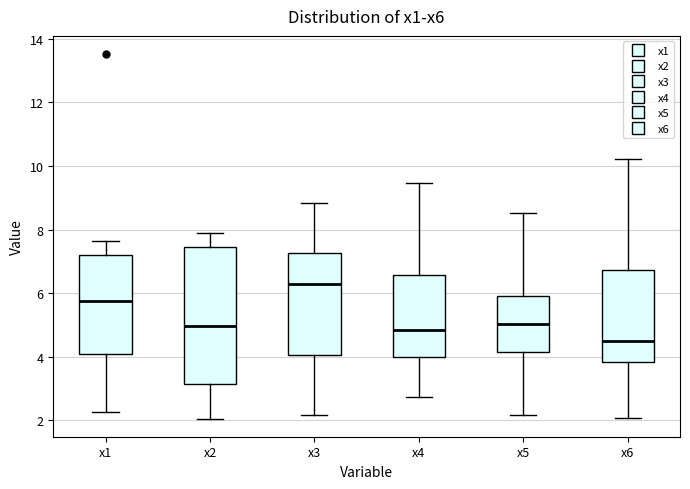

Where is the upper edge of the box for x5 on the y-axis? The values are not printed on the chart, so give them approximately, as read against the axis.

5.8